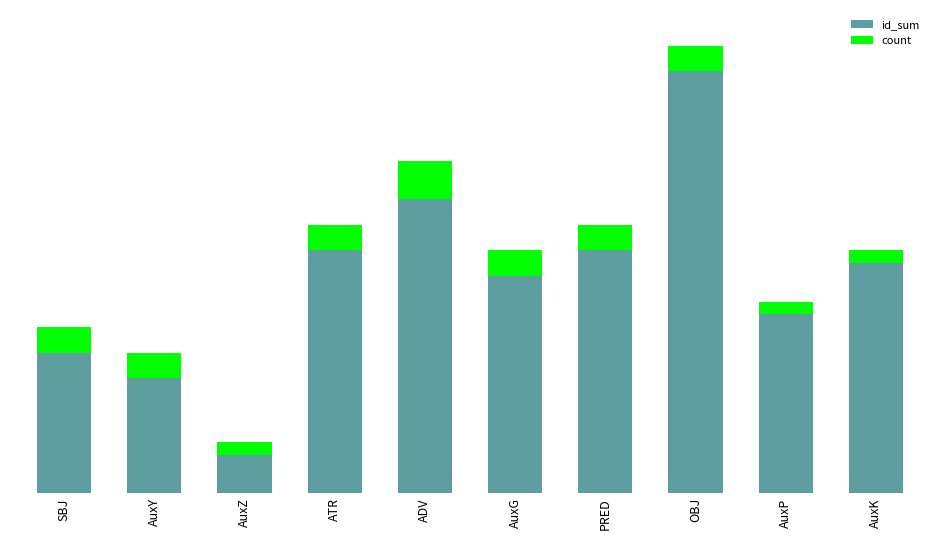

What is the difference between the maximum and minimum values in the count series?

2